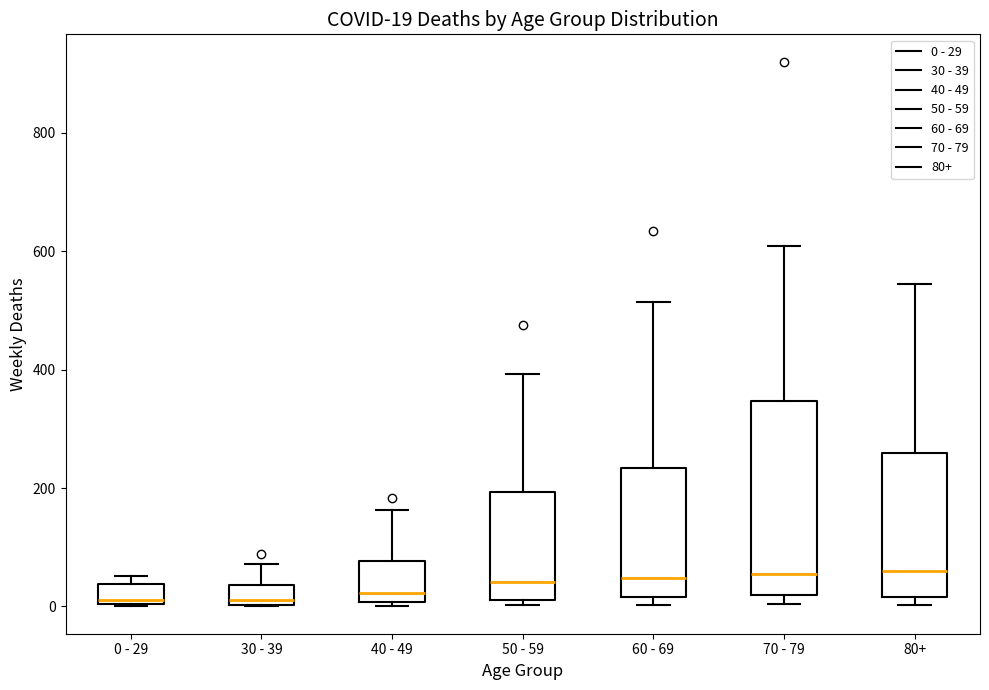

Which box is the tallest, from its lower edge to its upper edge?

70 - 79